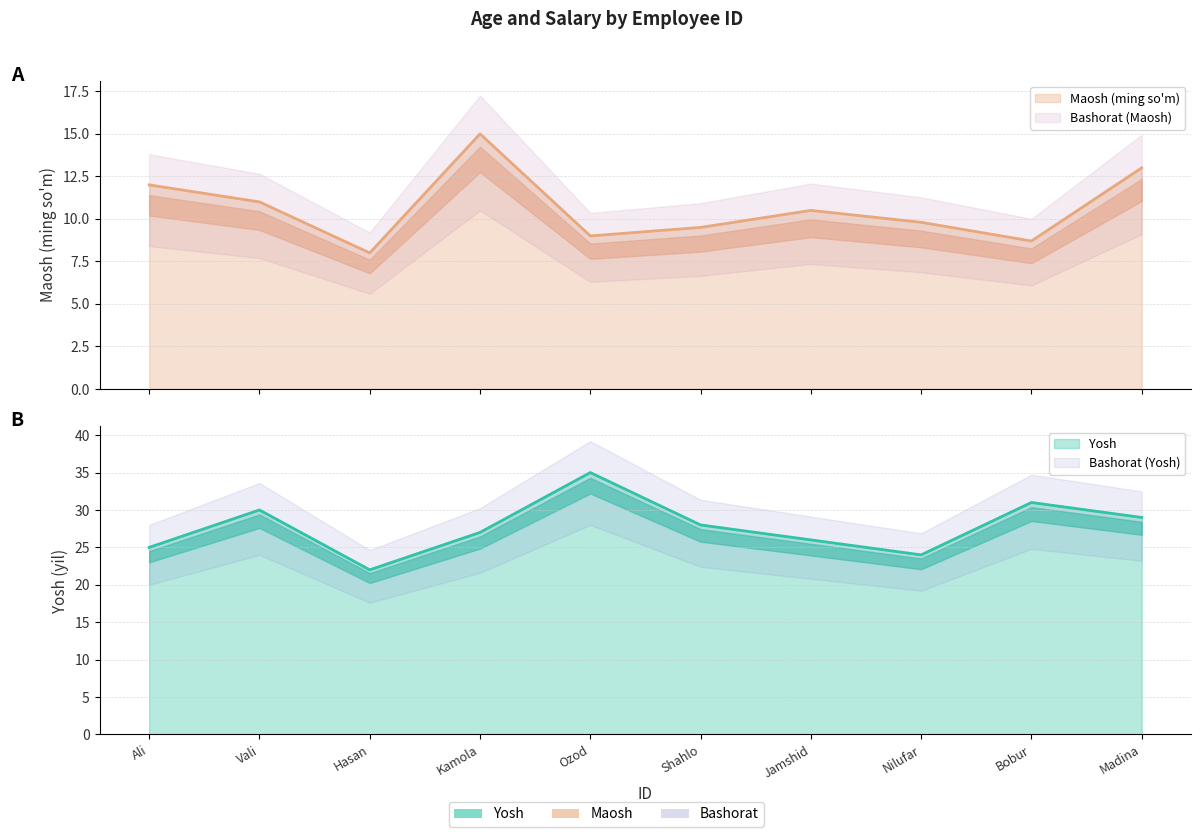

Rank the series by their maximum value, from lowest to highest.

Maosh, Yosh